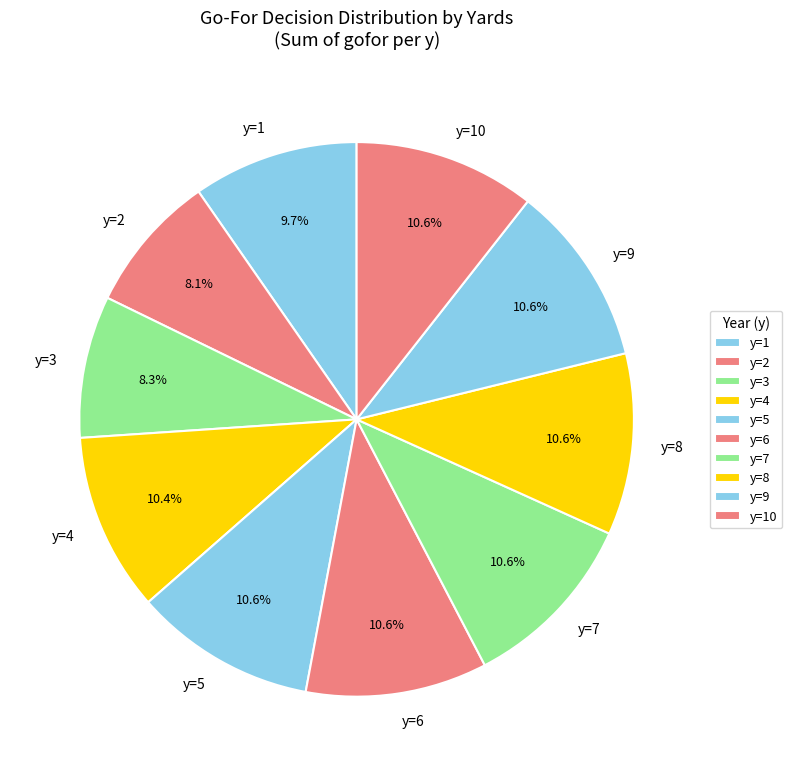

To the nearest percent, what is the difference between the largest and smallest slice percentages?

2%